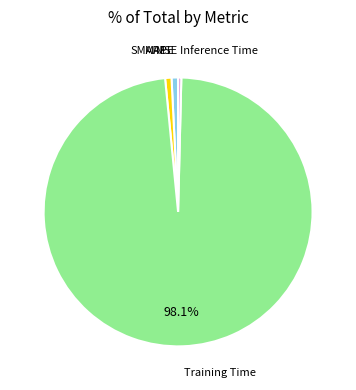

Is there any slice that represents more than half of the pie?

Yes